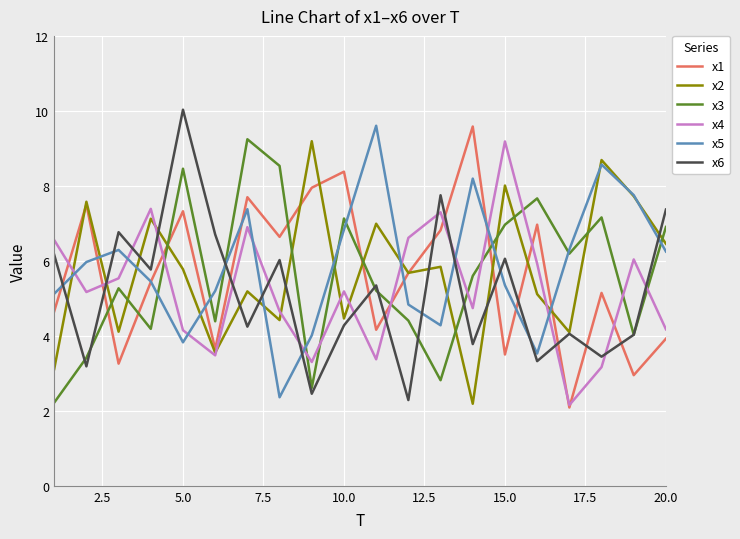

True or false: x1 and x2 cross at least once.

True